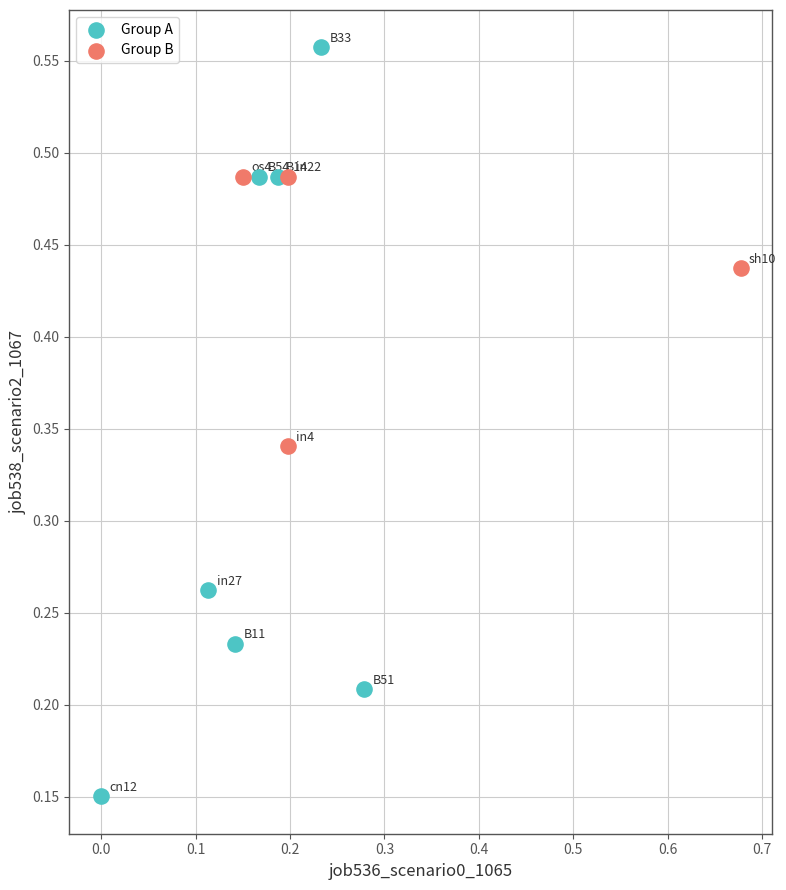

Which series has the widest spread of Y values?

Group A